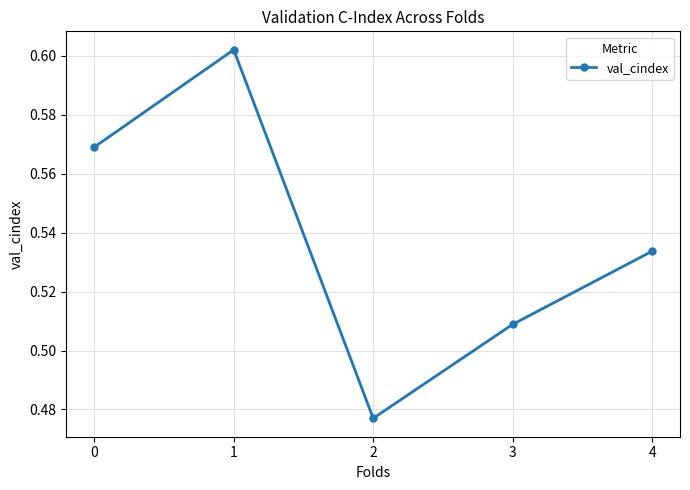

What is the sum of the values at 1 and 3?

1.1